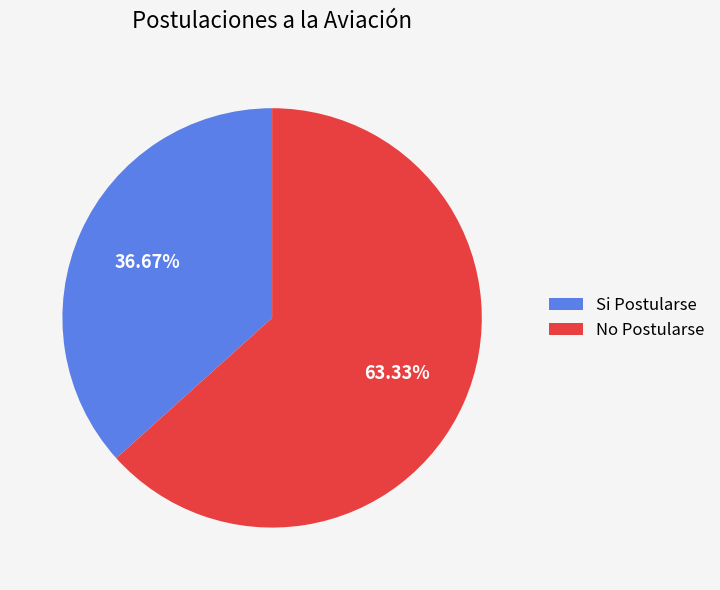

What percentage do Si Postularse and No Postularse together represent?

100.0%